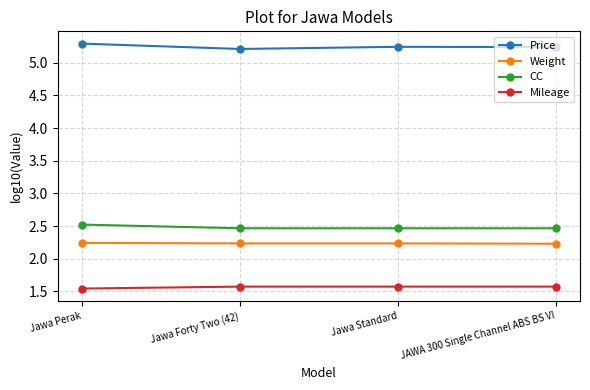

Is the value of CC at JAWA 300 Single Channel ABS BS VI greater than the value of Mileage at Jawa Standard?

Yes